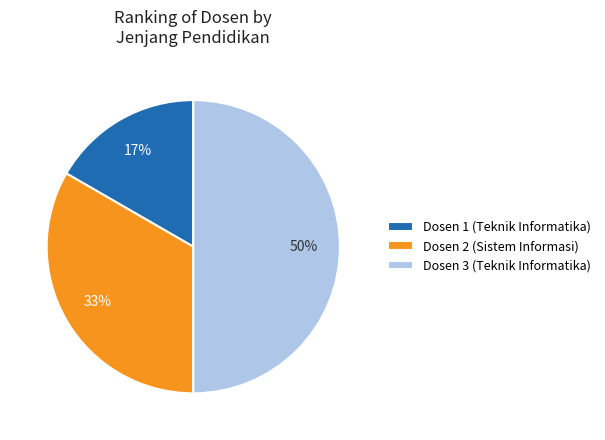

Does Dosen 2 (Sistem Informasi) account for over 50% of the chart?

No